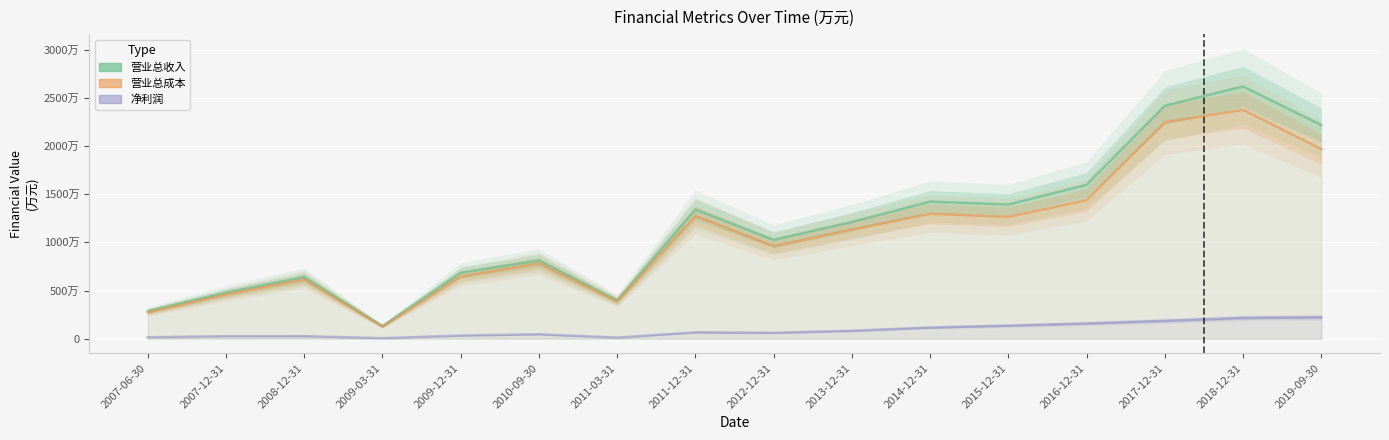

Which series changed the most between 2008-12-31 and 2017-12-31?

营业总收入